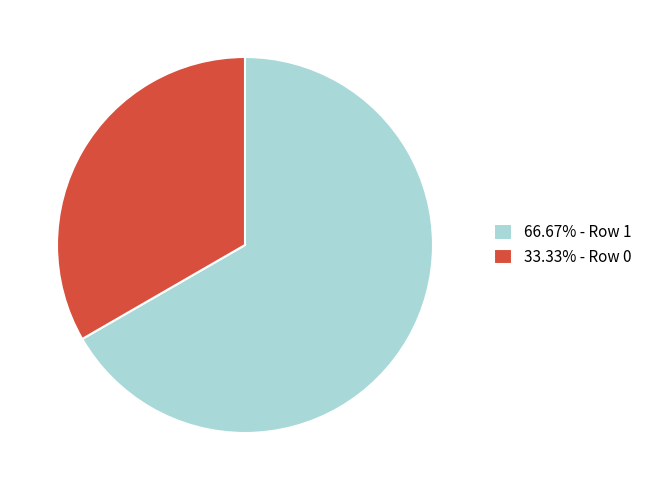

Does 66.67% - Row 1 account for over 50% of the chart?

Yes